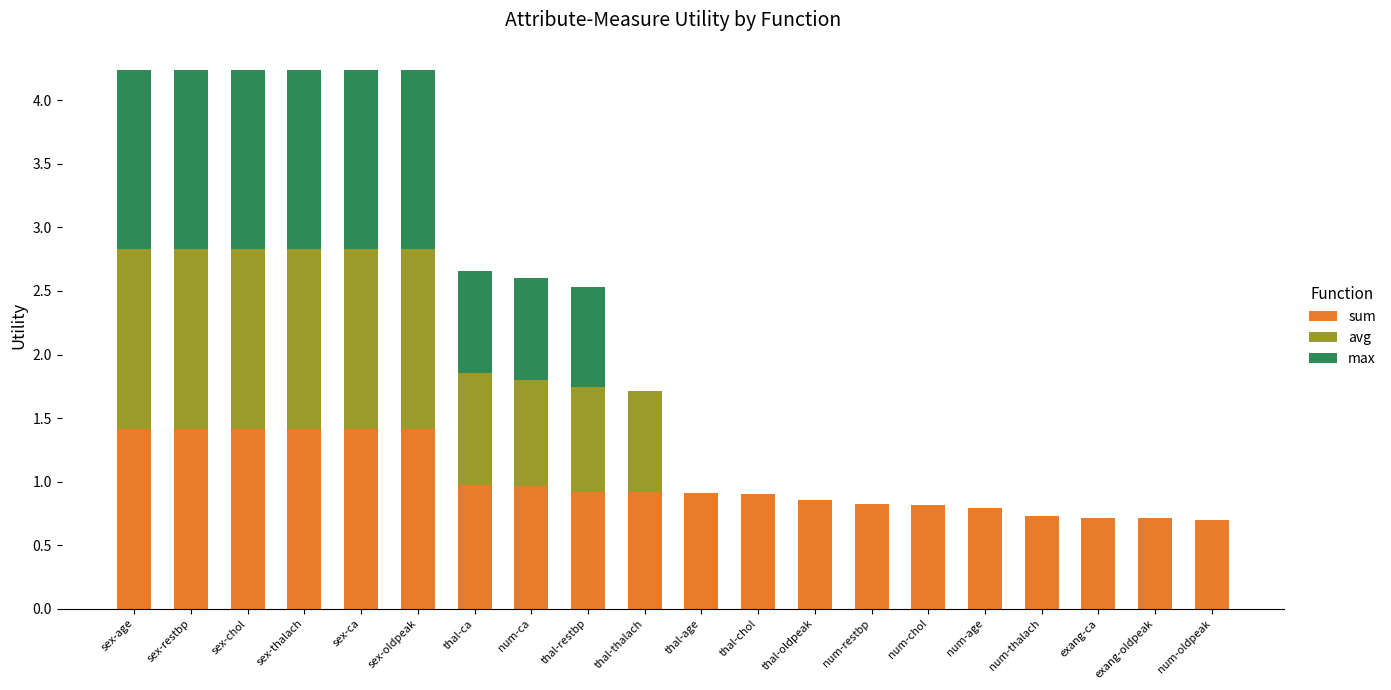

Read the sum value at sex-oldpeak.

1.4